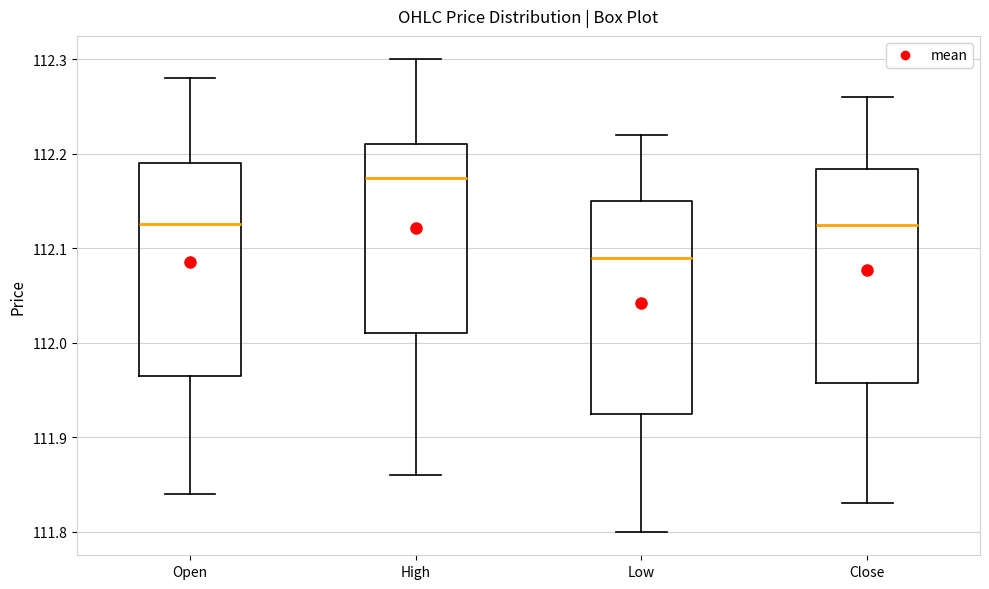

Where does the lower whisker of the box for High end on the y-axis? The values are not printed on the chart, so give them approximately, as read against the axis.

111.86